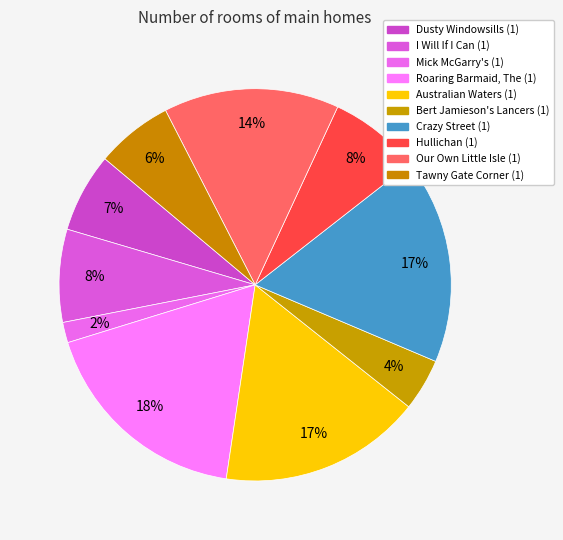

To the nearest percent, what is the average slice percentage?

10%